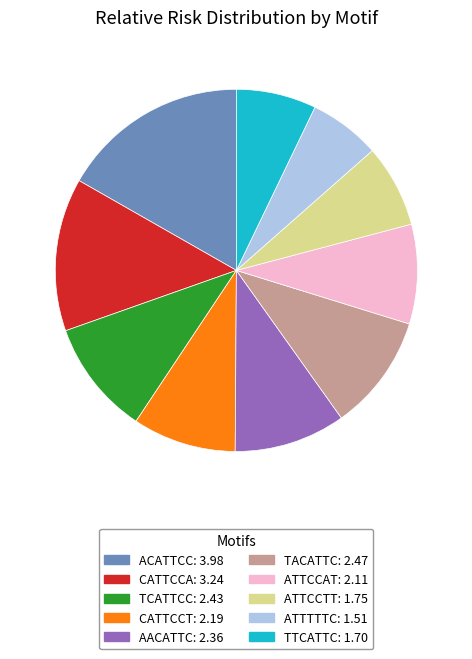

Which category has the biggest portion of the pie?

ACATTCC